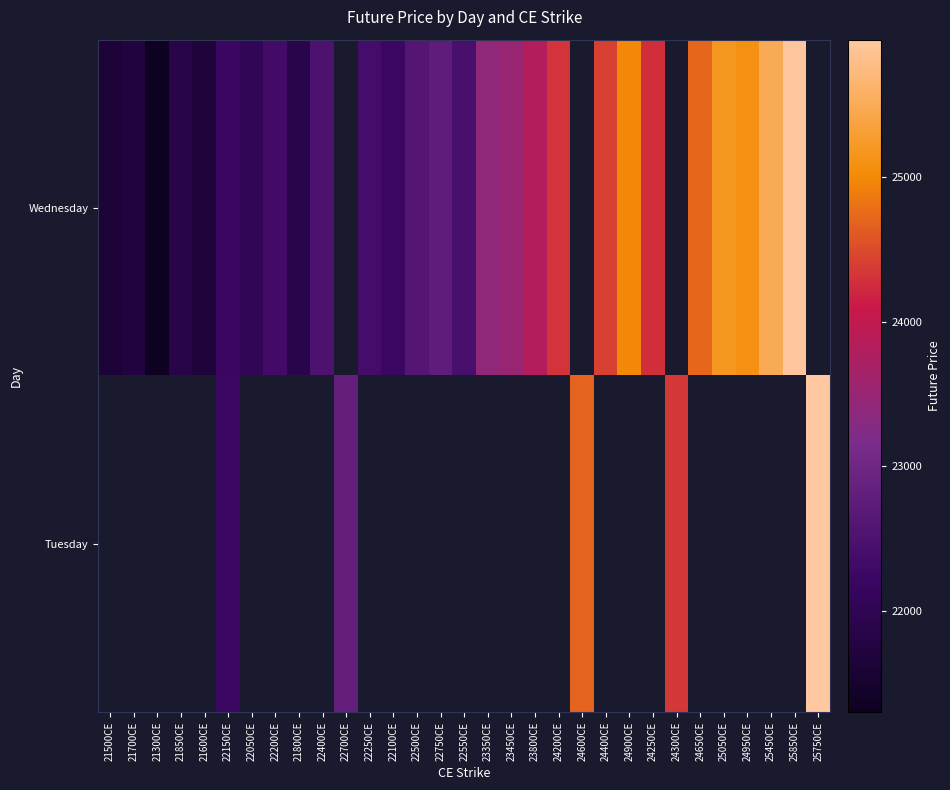

Which label corresponds to the smallest value in the chart?

21300CE